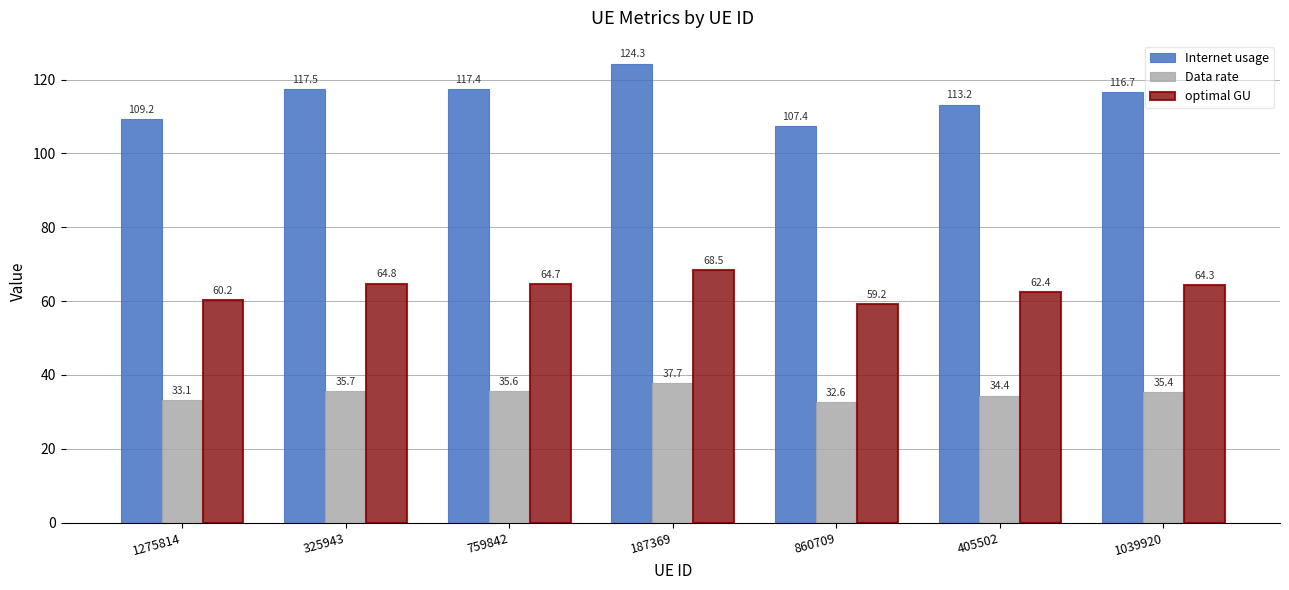

What is the difference between the highest and lowest values at 187369?

86.6